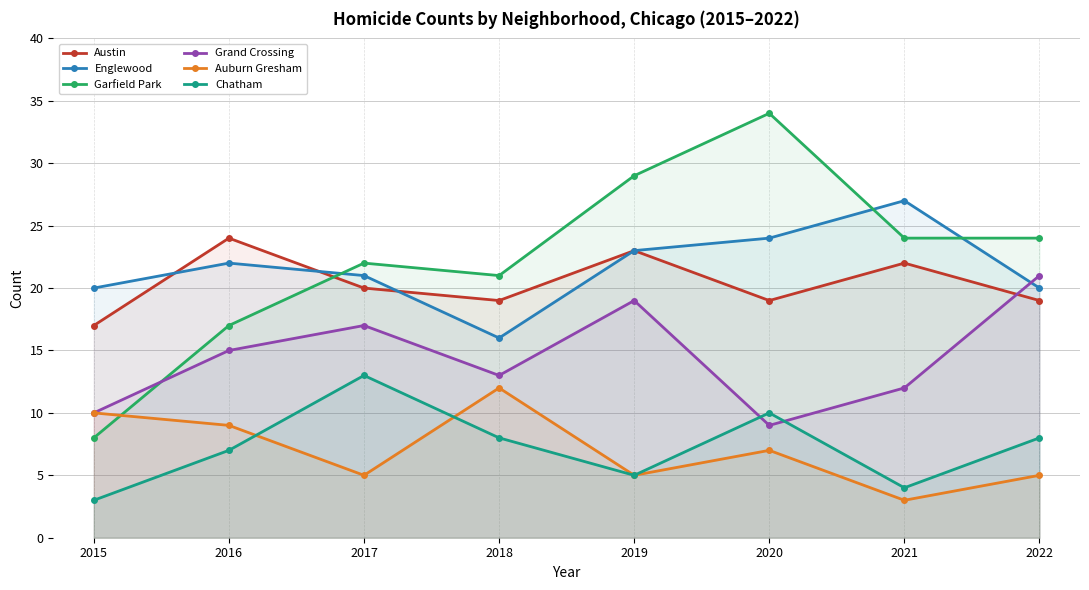

Count the number of categories in the chart.

8